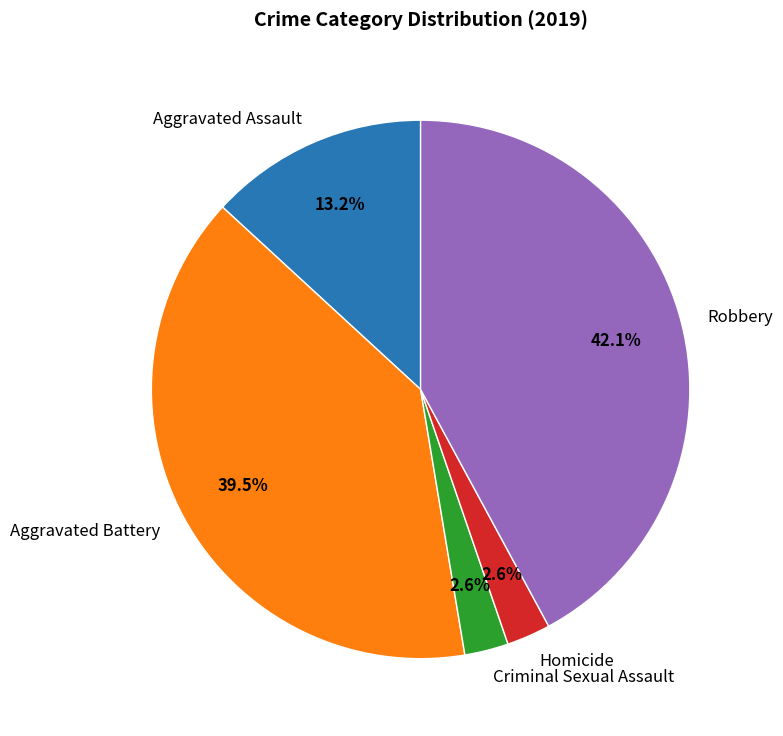

The Homicide slice represents 11% of the pie. True or false?

False